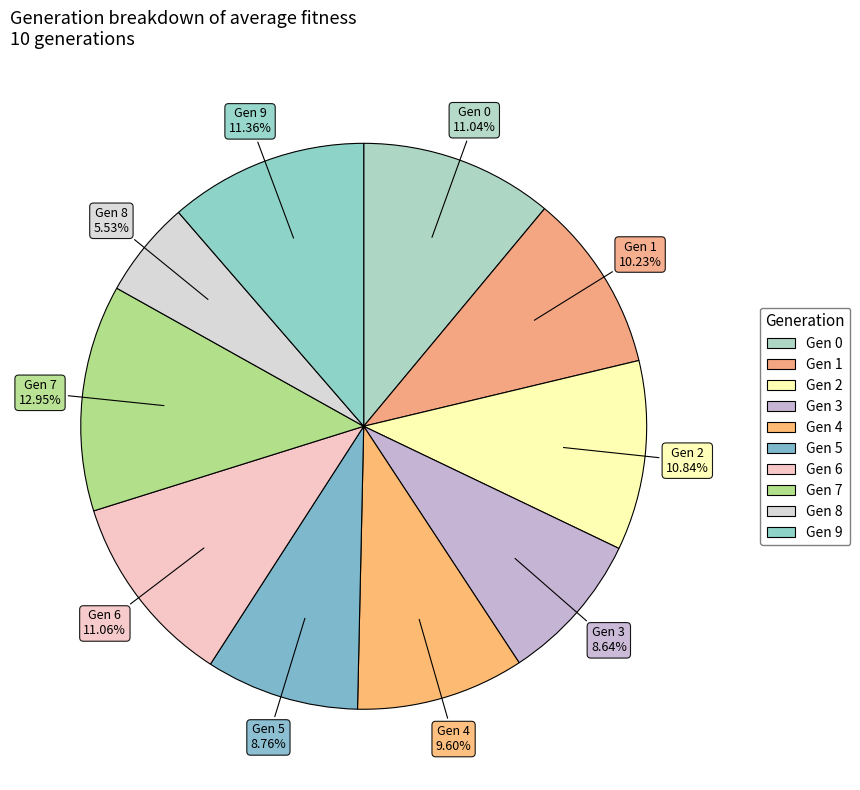

Which slice is the largest?

7